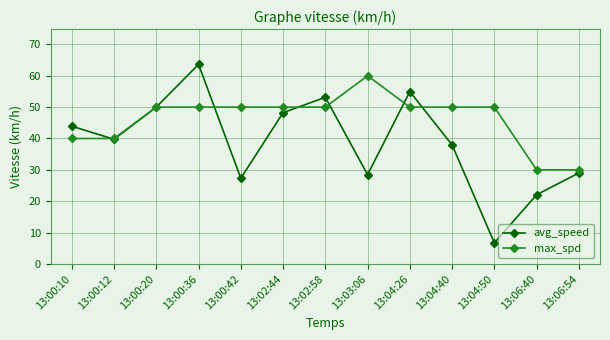

At which category is the sum across all series the highest?

13:00:36